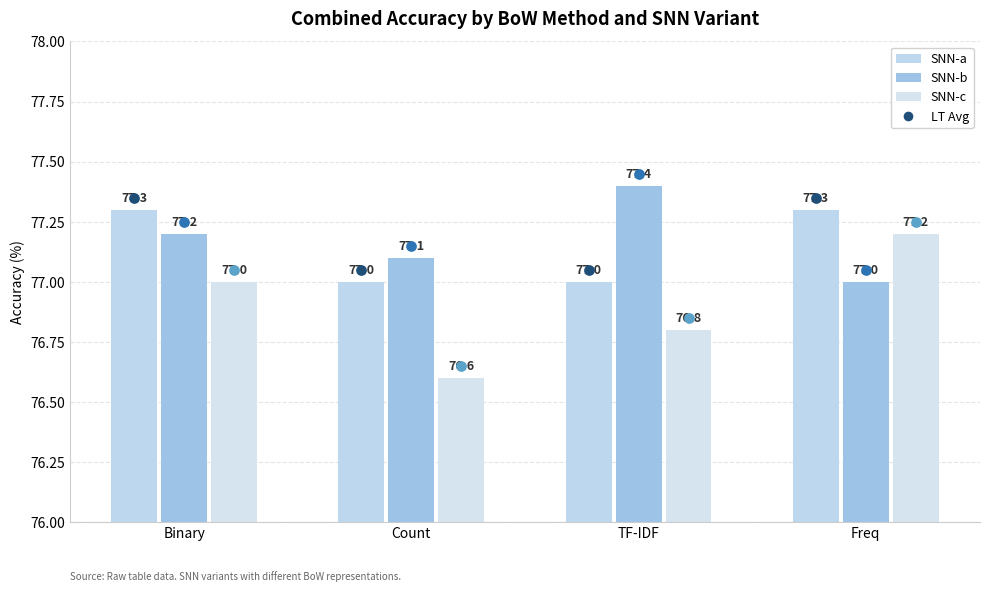

Which series contains the lowest Y value?

SNN-c